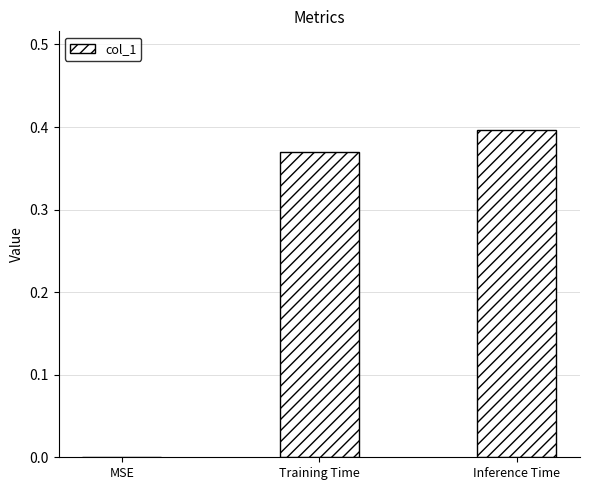

Is it true that the value at MSE is 0.1?

False